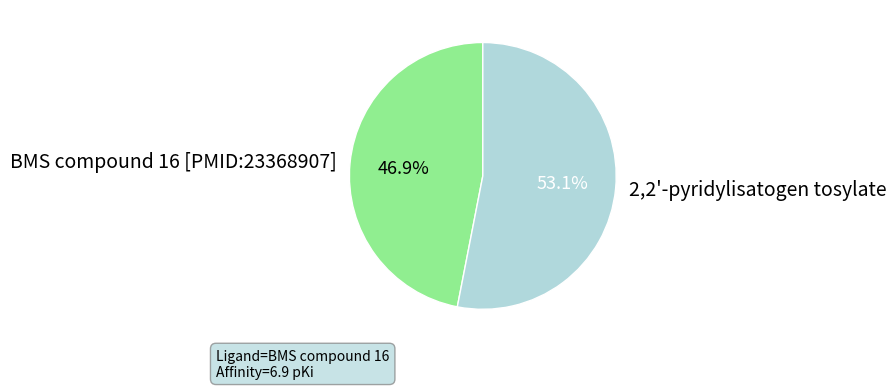

Which has a higher value, BMS compound 16 [PMID:23368907] or 2,2'-pyridylisatogen tosylate?

2,2'-pyridylisatogen tosylate